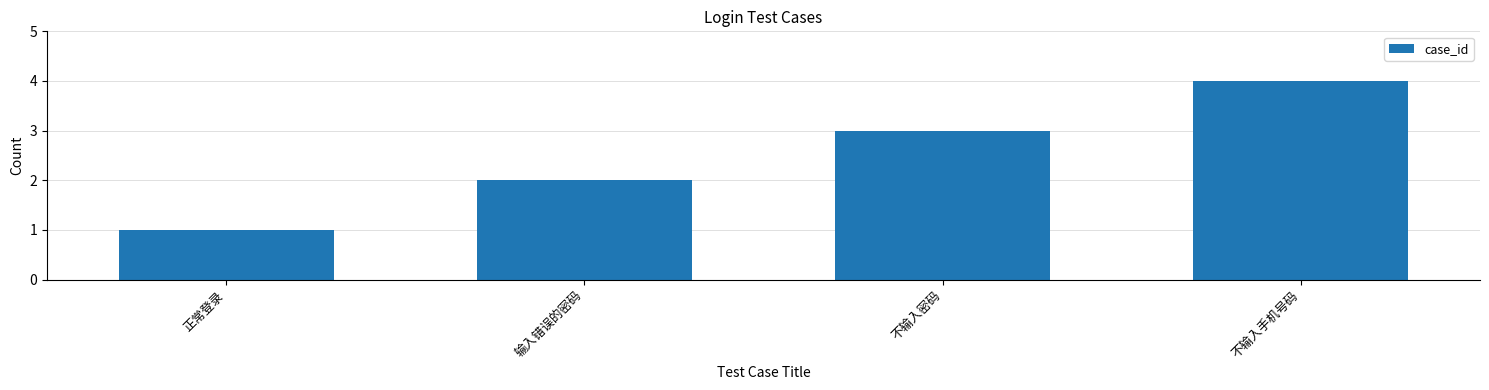

Reading left to right, extract all data points from this chart.

1	2	3	4